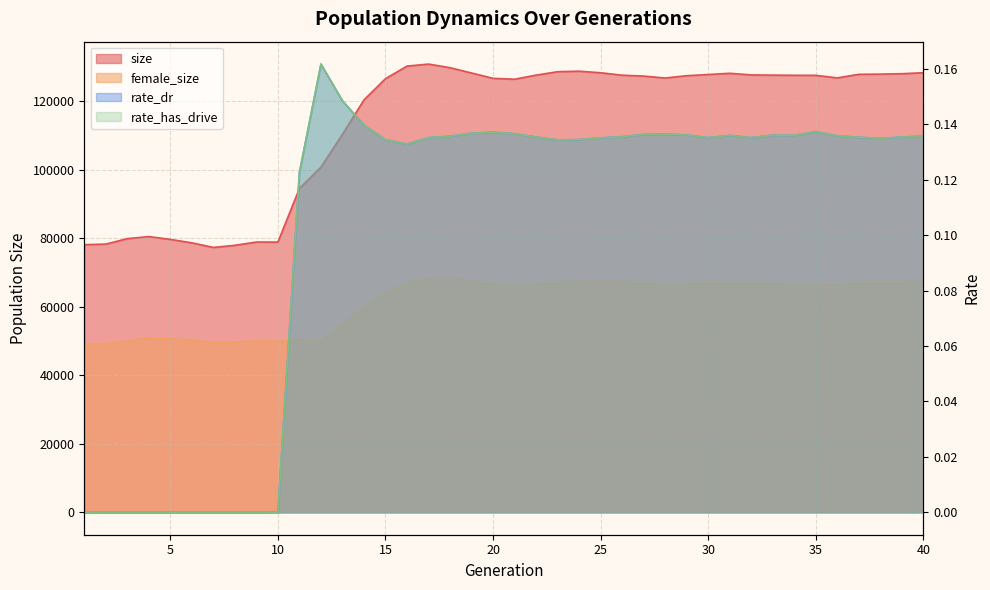

What is the sum of the size values at 30 and 24?

256631.0